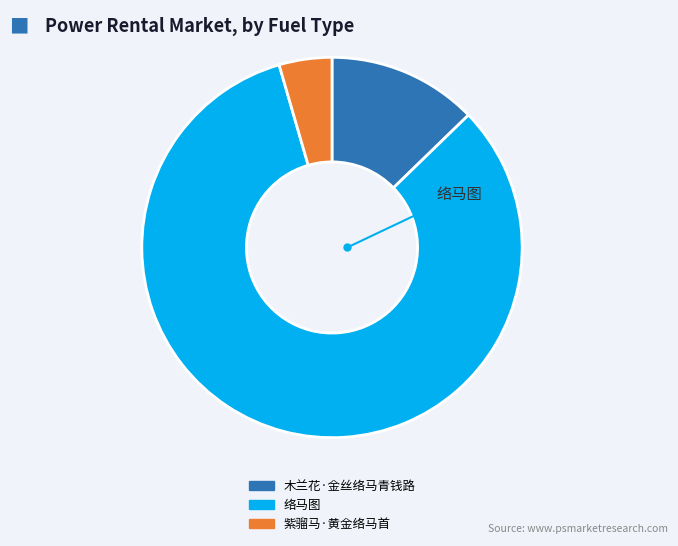

Is there a majority slice in this chart?

Yes